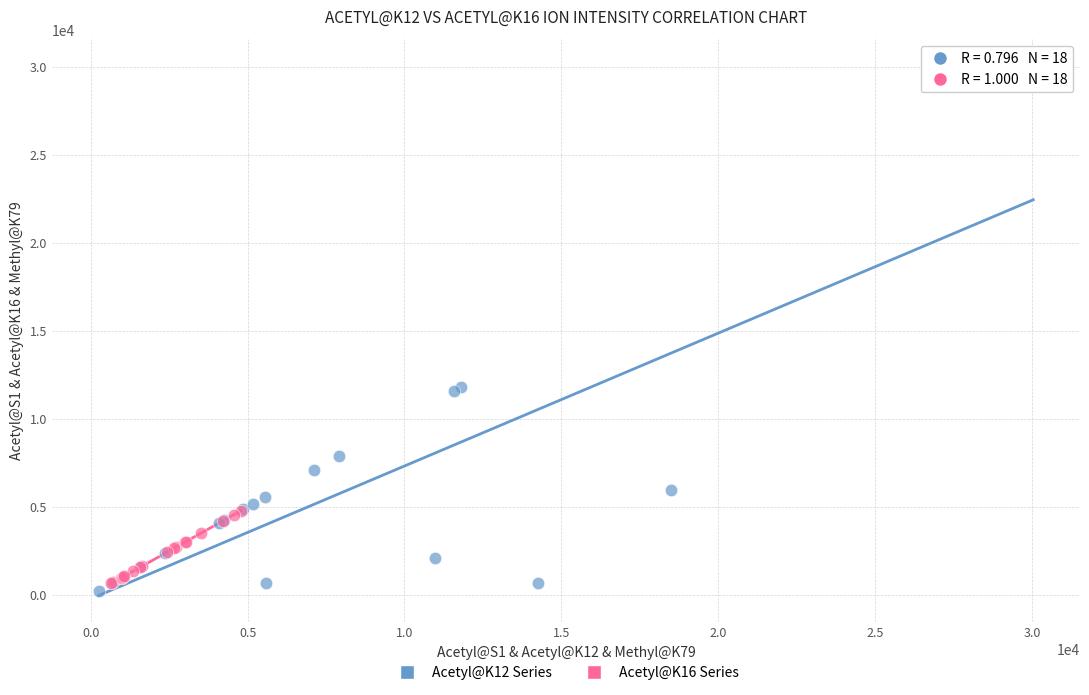

What are all the series names shown in the legend?

Acetyl@K12 Series, Acetyl@K16 Series